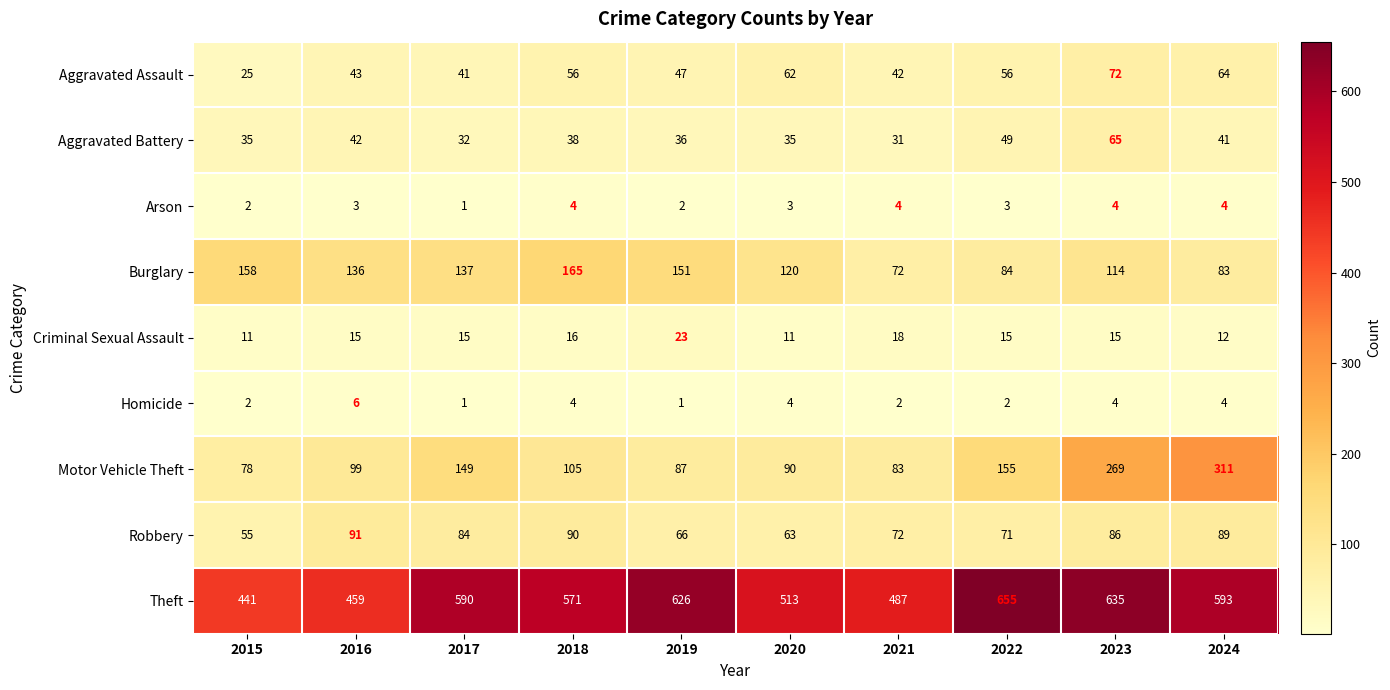

Is it true that Burglary equals 114 at 2023?

True